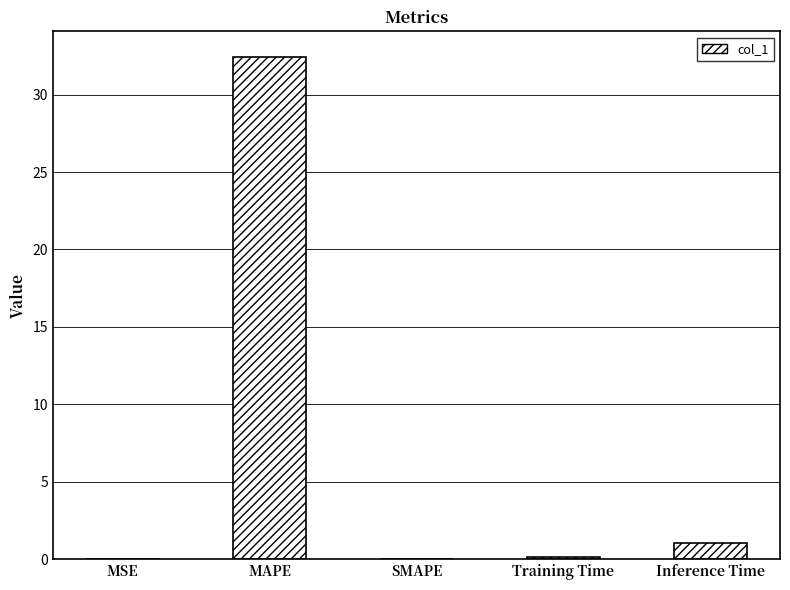

What is the change in value from MAPE to Inference Time?

-31.4